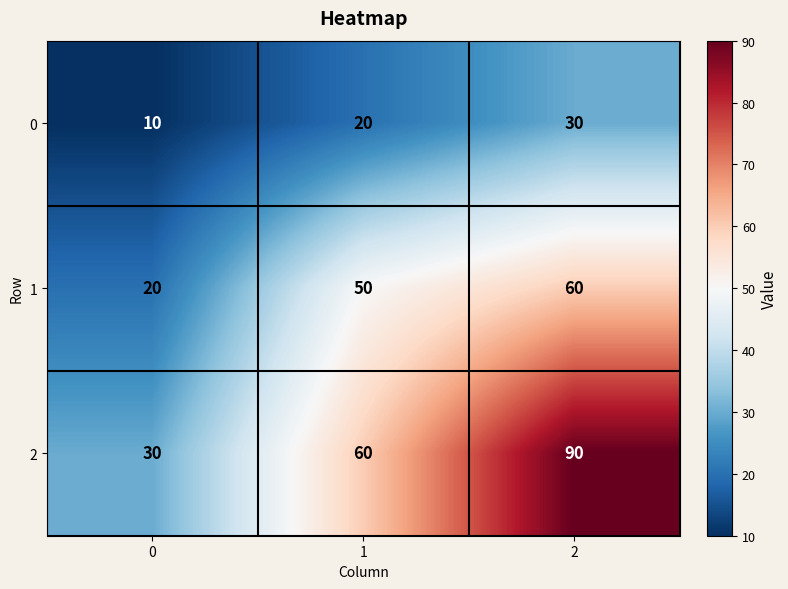

Count the number of categories in the chart.

3